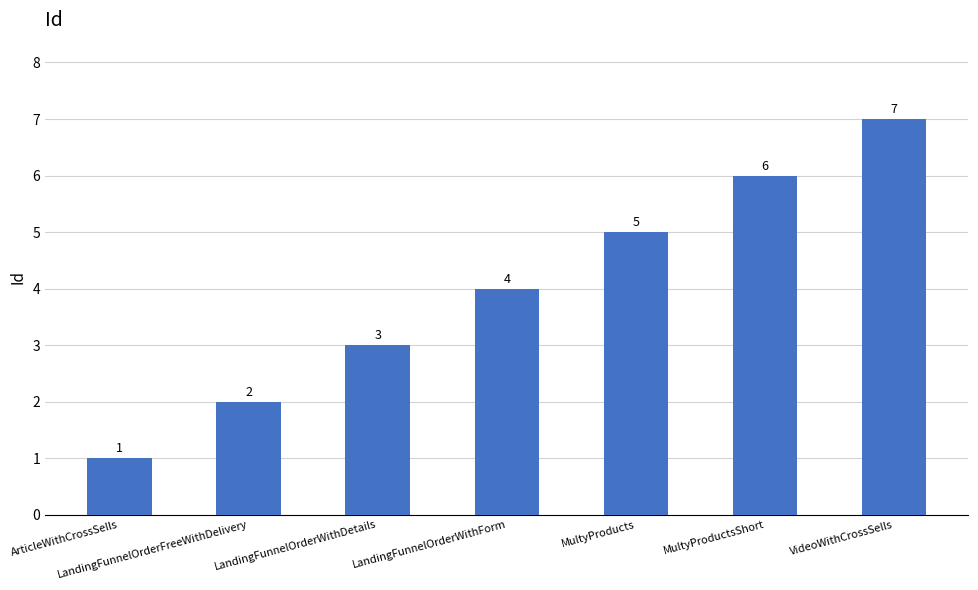

Reading left to right, transcribe all the data shown in this chart.

ArticleWithCrossSells=1	LandingFunnelOrderFreeWithDelivery=2	LandingFunnelOrderWithDetails=3	LandingFunnelOrderWithForm=4	MultyProducts=5	MultyProductsShort=6	VideoWithCrossSells=7